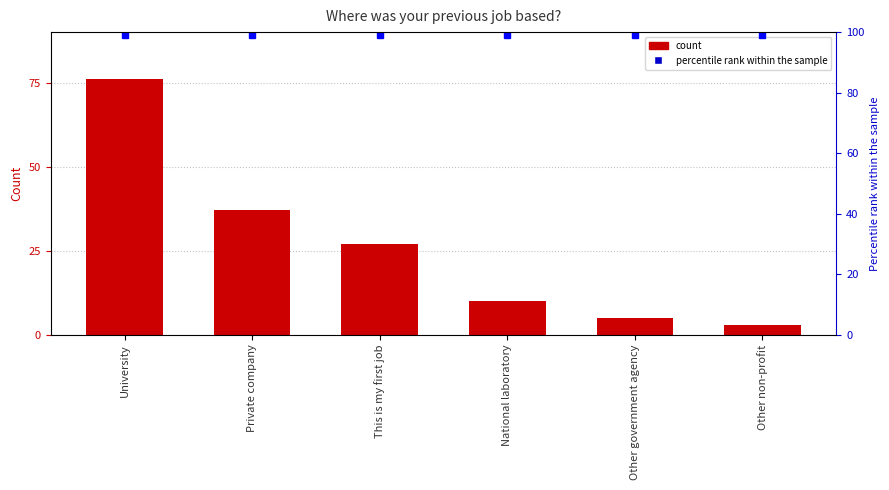

Reading left to right, extract all data points from this chart.

Count: 76	37	27	10	5	3
percentile rank within the sample: 99	99	99	99	99	99